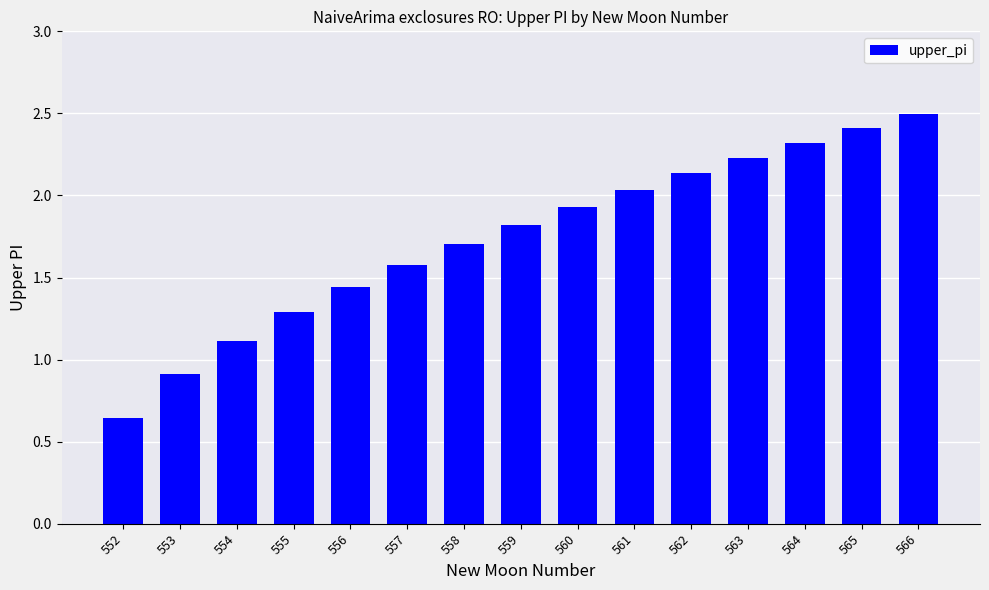

How many values exceed 1?

13